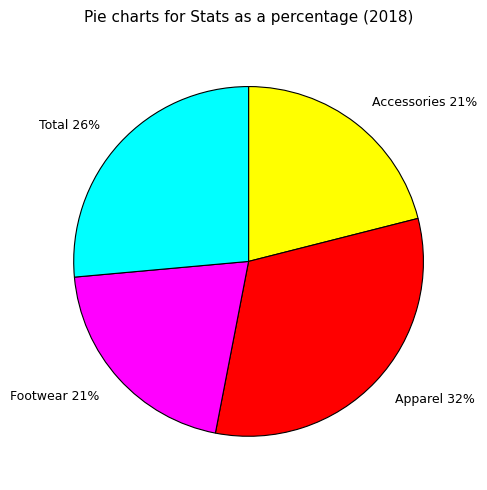

To the nearest percent, what is the average slice percentage?

25%